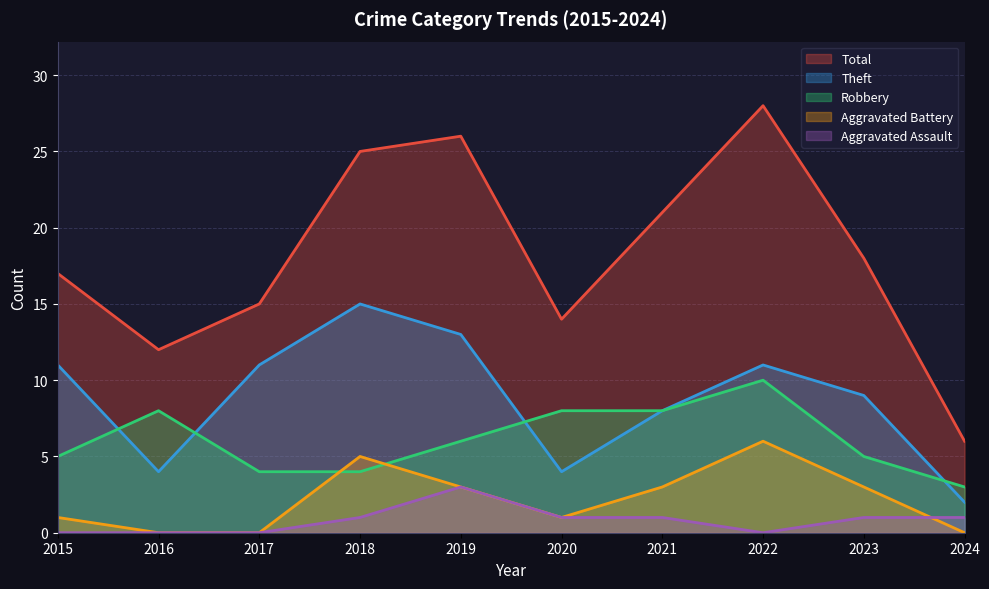

What are all the series names shown in the legend?

Total, Theft, Robbery, Aggravated Battery, Aggravated Assault